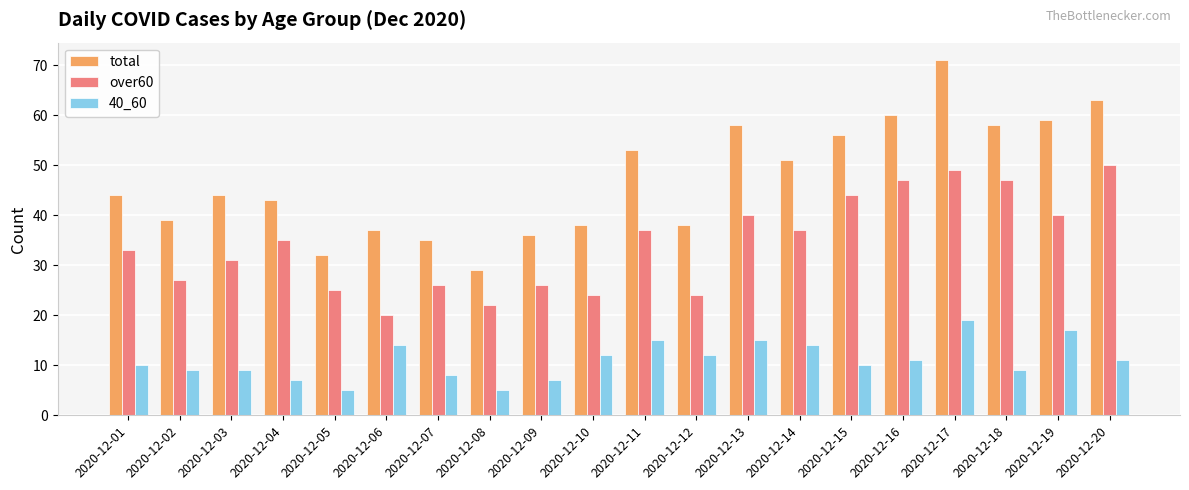

What is the maximum value for total?

71